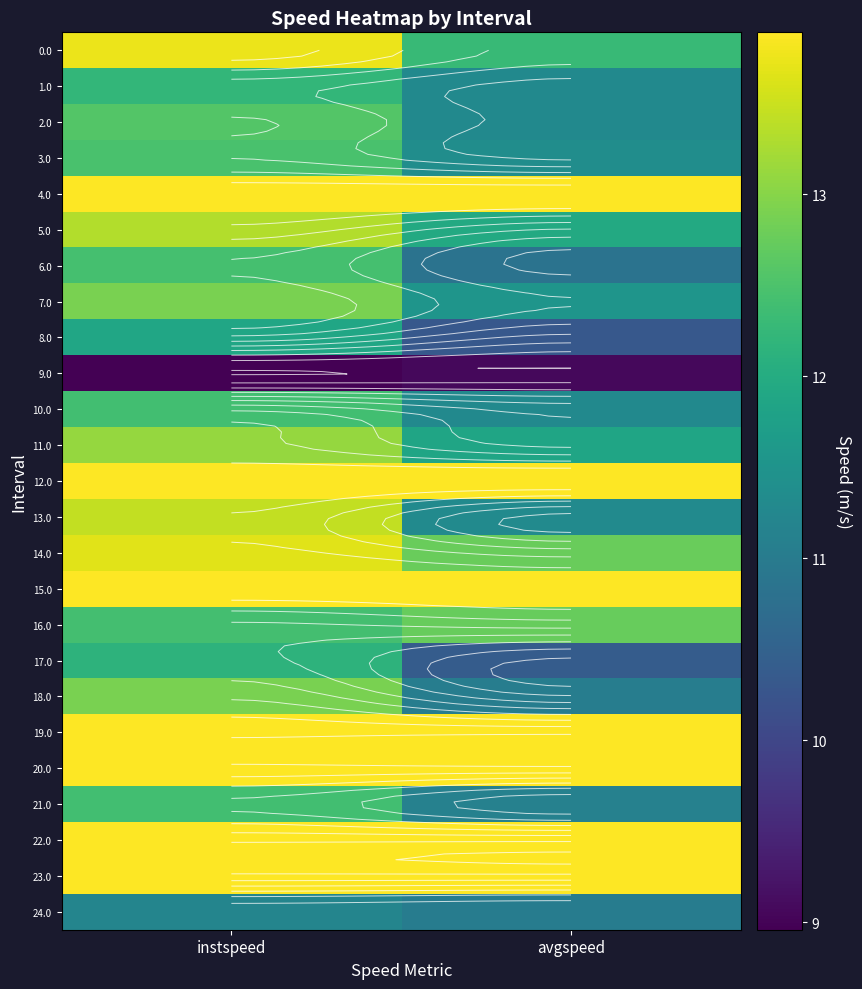

What is the greatest value displayed?

13.9